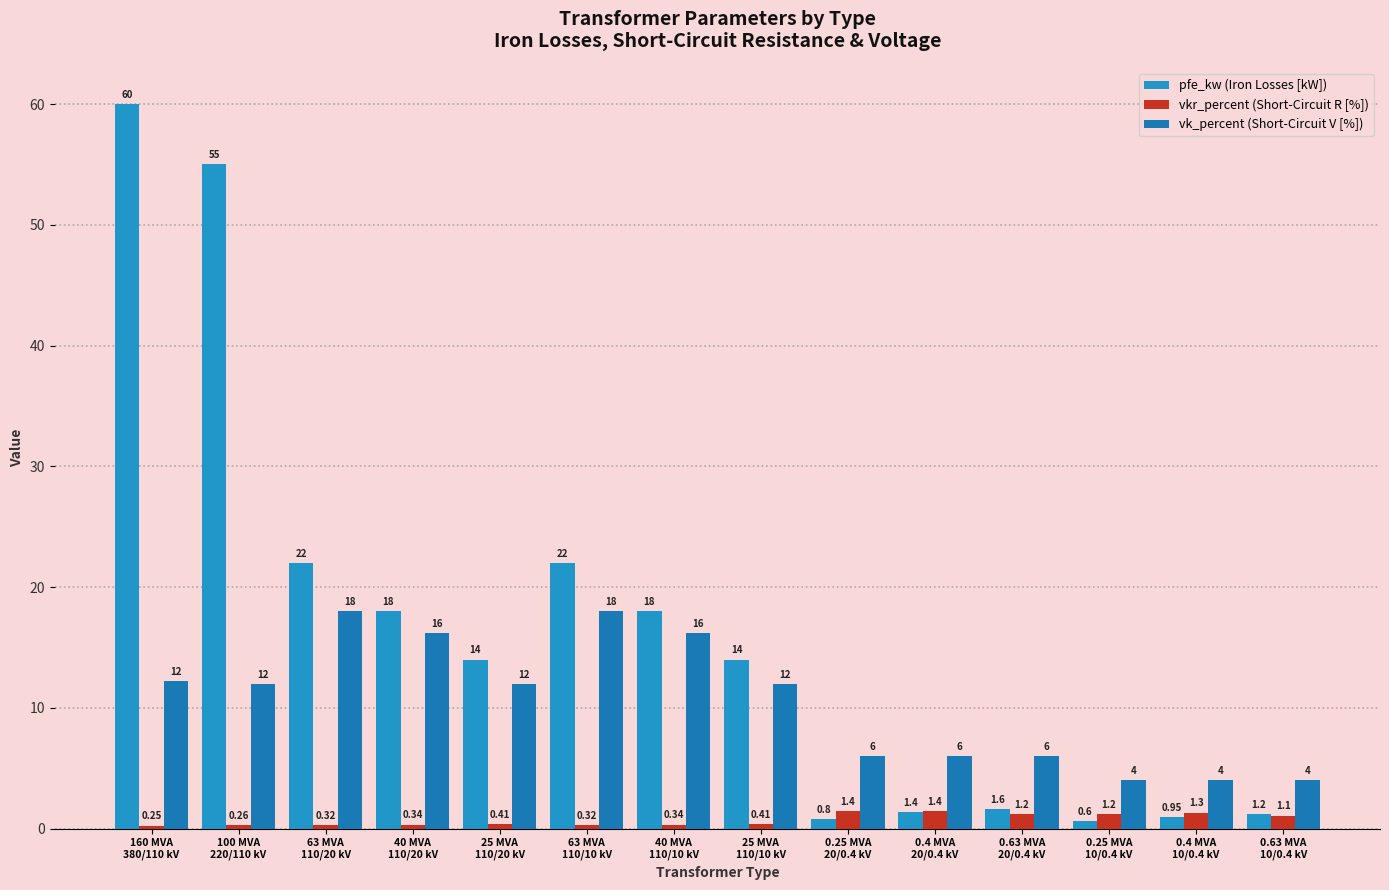

Which has a higher value, 160 MVA
380/110 kV or 0.25 MVA
10/0.4 kV?

160 MVA
380/110 kV